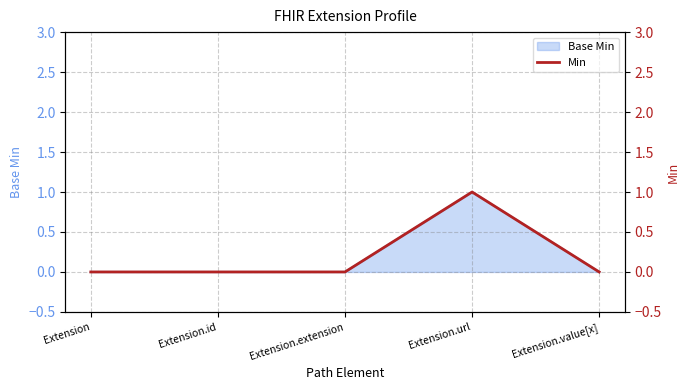

Count the number of values greater than 0.

1